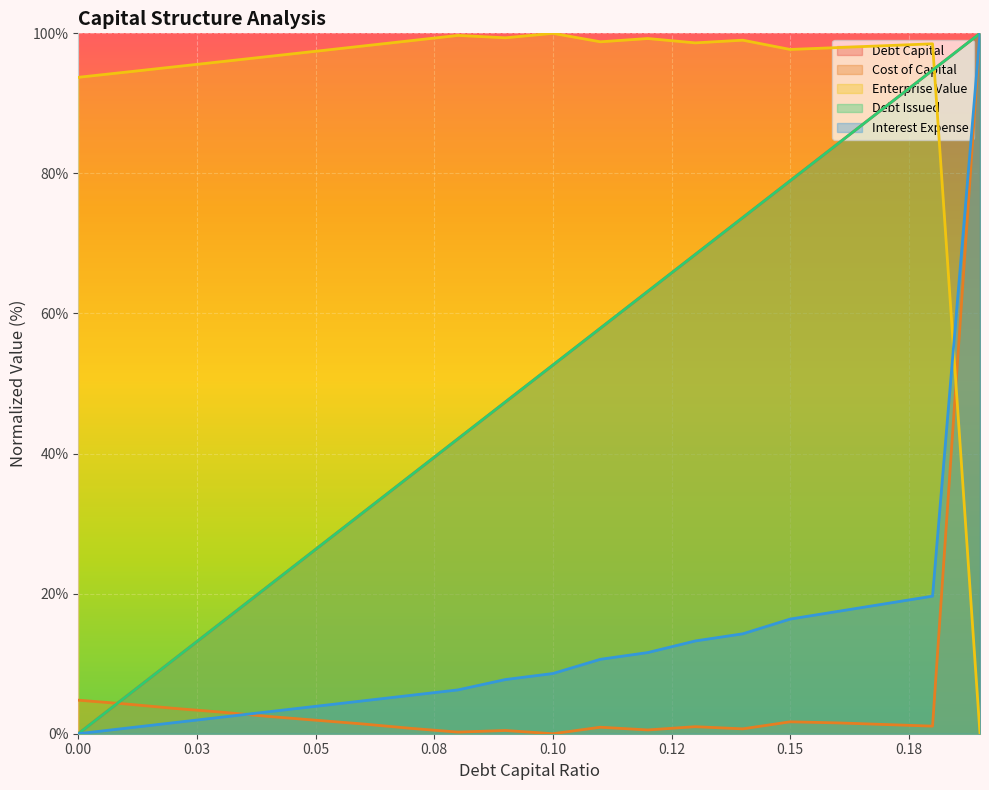

Which series has the largest range (max minus min)?

debt_capital